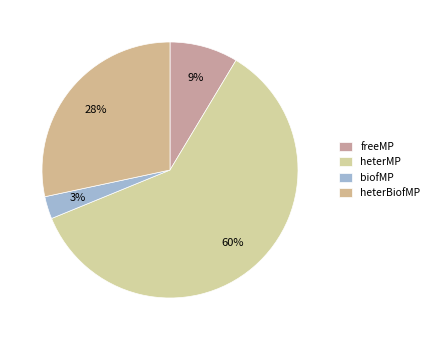

To the nearest percent, what is the combined percentage of heterMP and freeMP?

69%